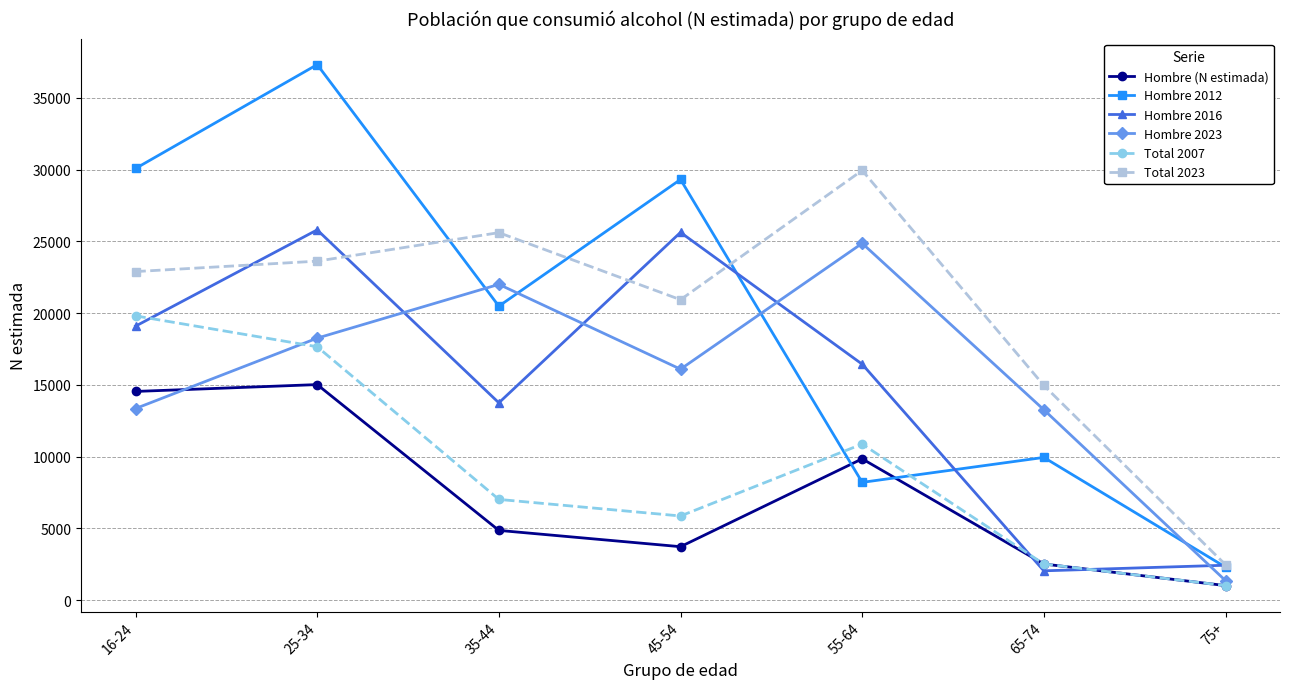

At which category is the sum across all series the highest?

25-34